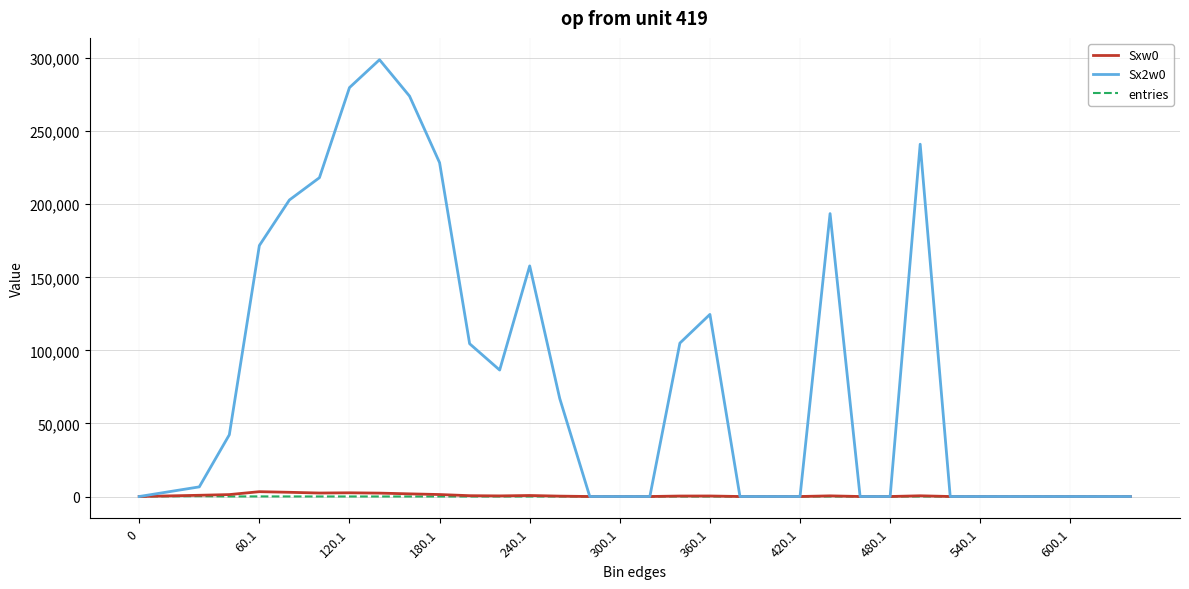

What is the greatest value displayed?

298889